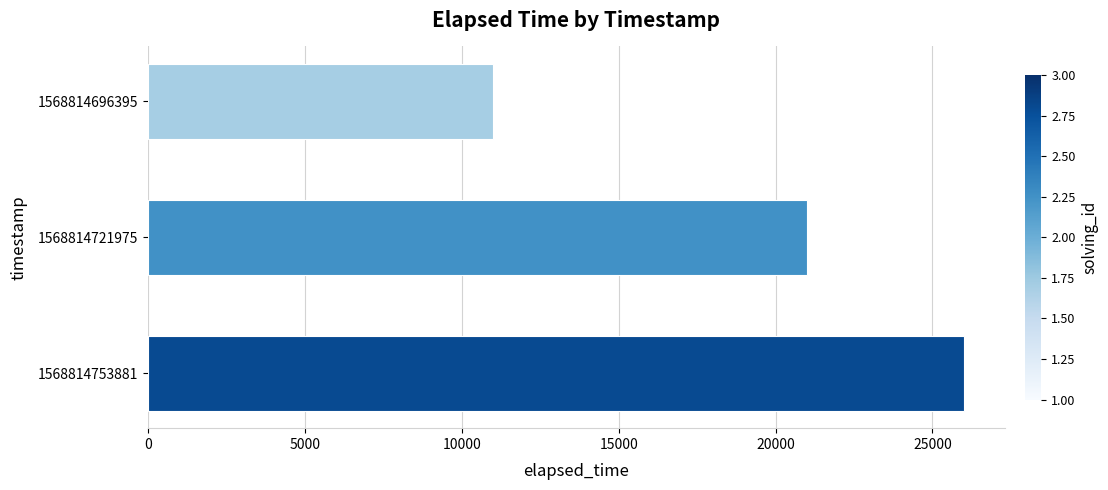

List the labels in order of value, largest first.

1568814753881, 1568814721975, 1568814696395